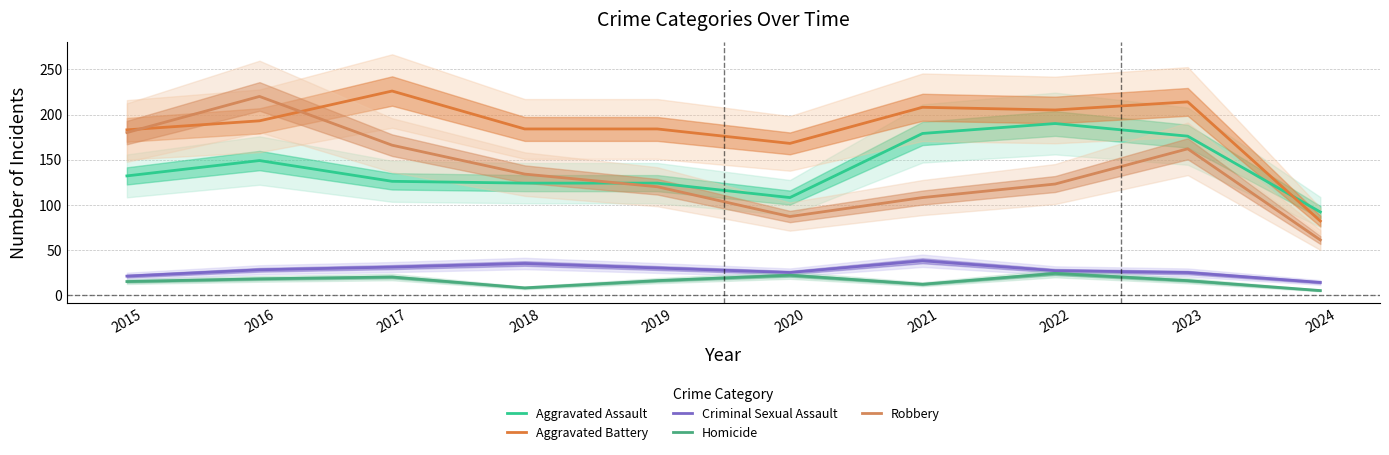

What is the sum of all Robbery values?

1361